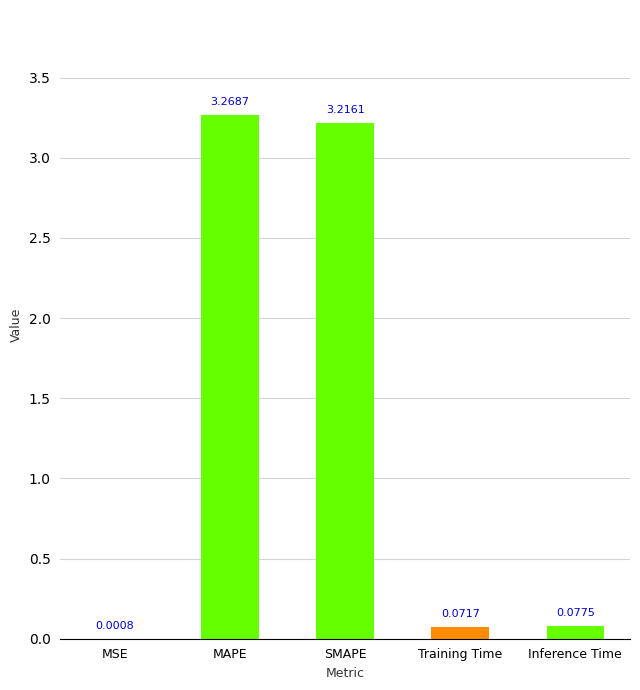

Where is the data nearest to the value 1?

Inference Time